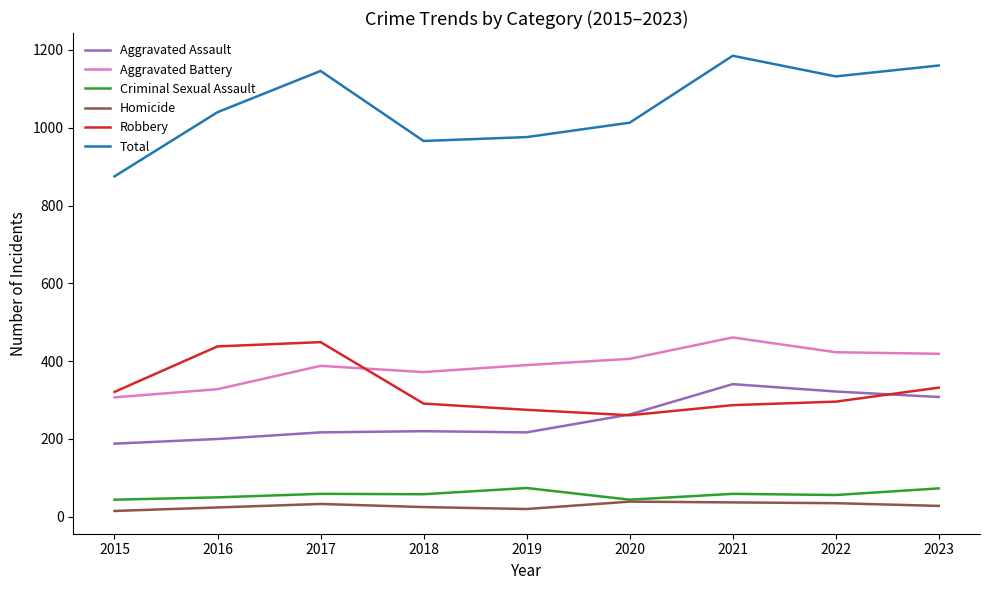

True or false: Homicide and Aggravated Battery intersect in this chart.

False